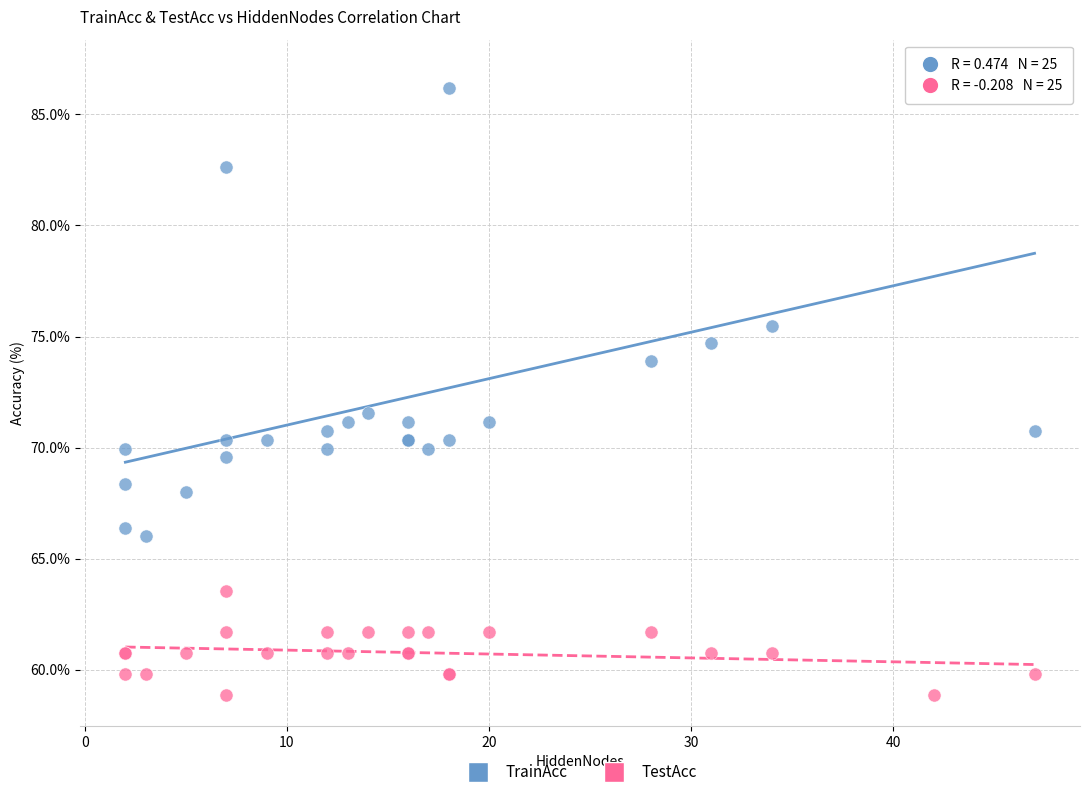

Which series has the largest Y range (max minus min)?

TrainAcc